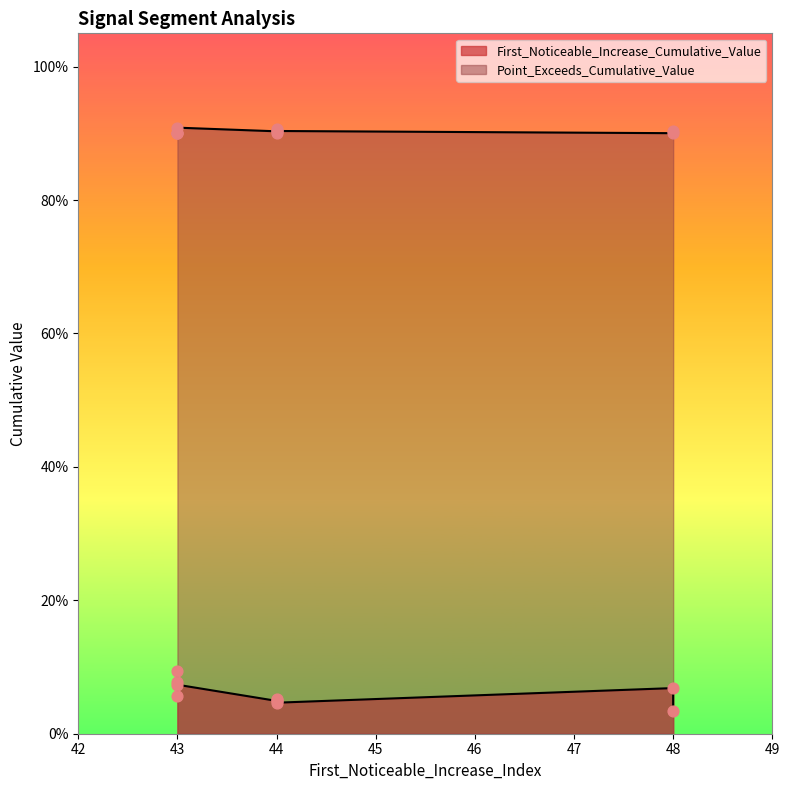

What is the total value across all series at 48?

0.9